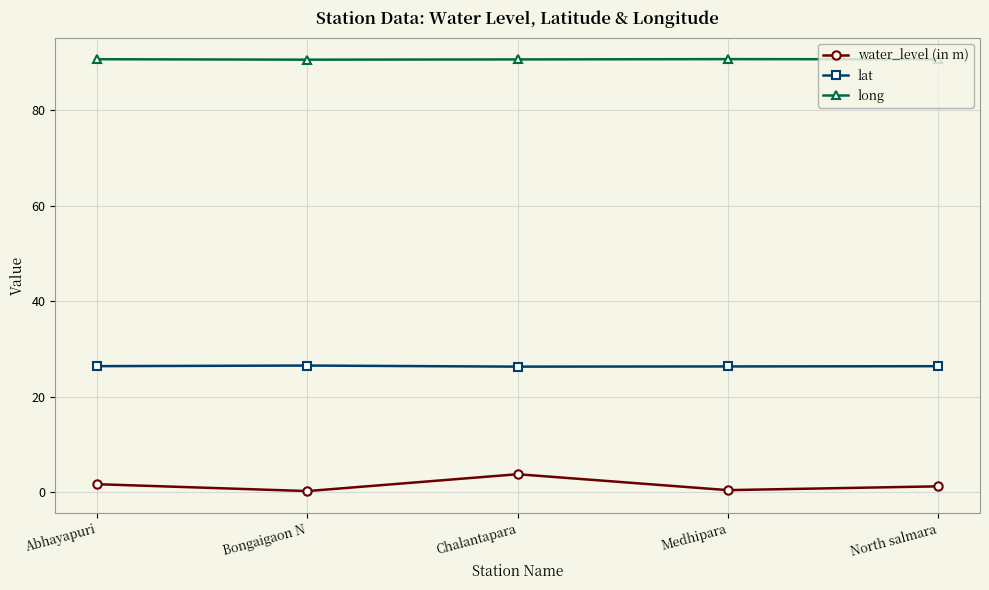

Is it true that lat equals 46.7 at Chalantapara?

False